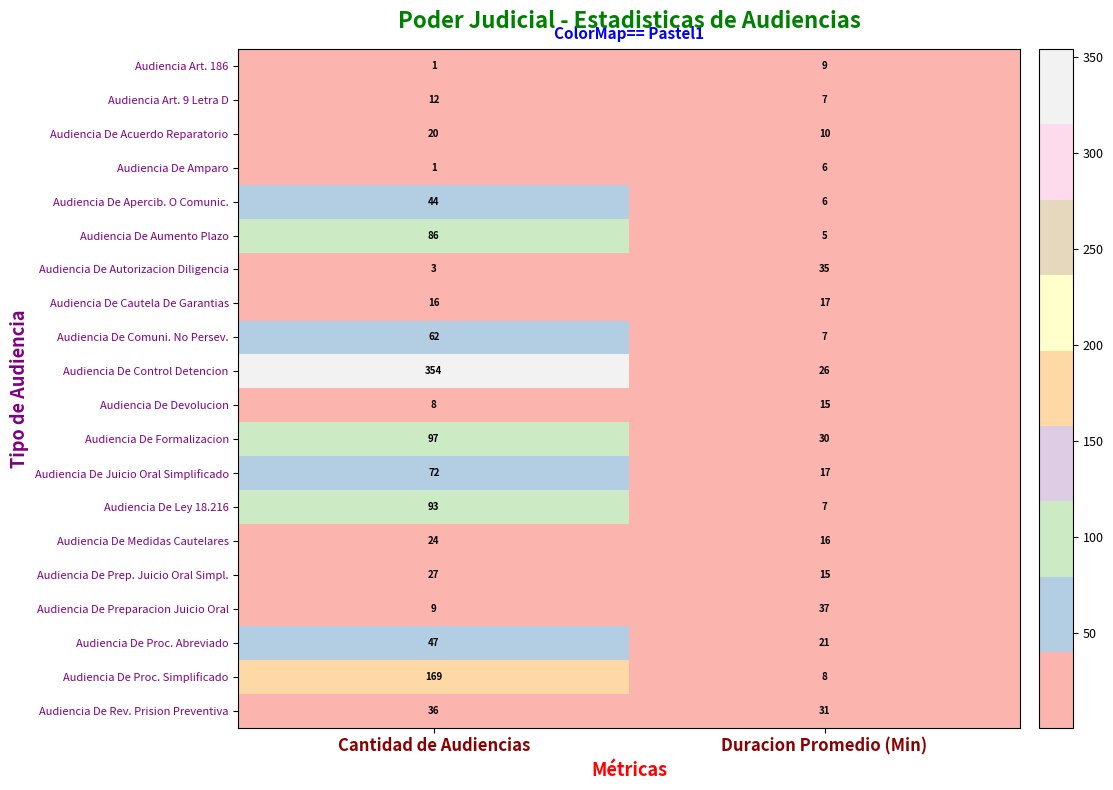

What is the lowest value of the Audiencia Art. 9 Letra D series?

7